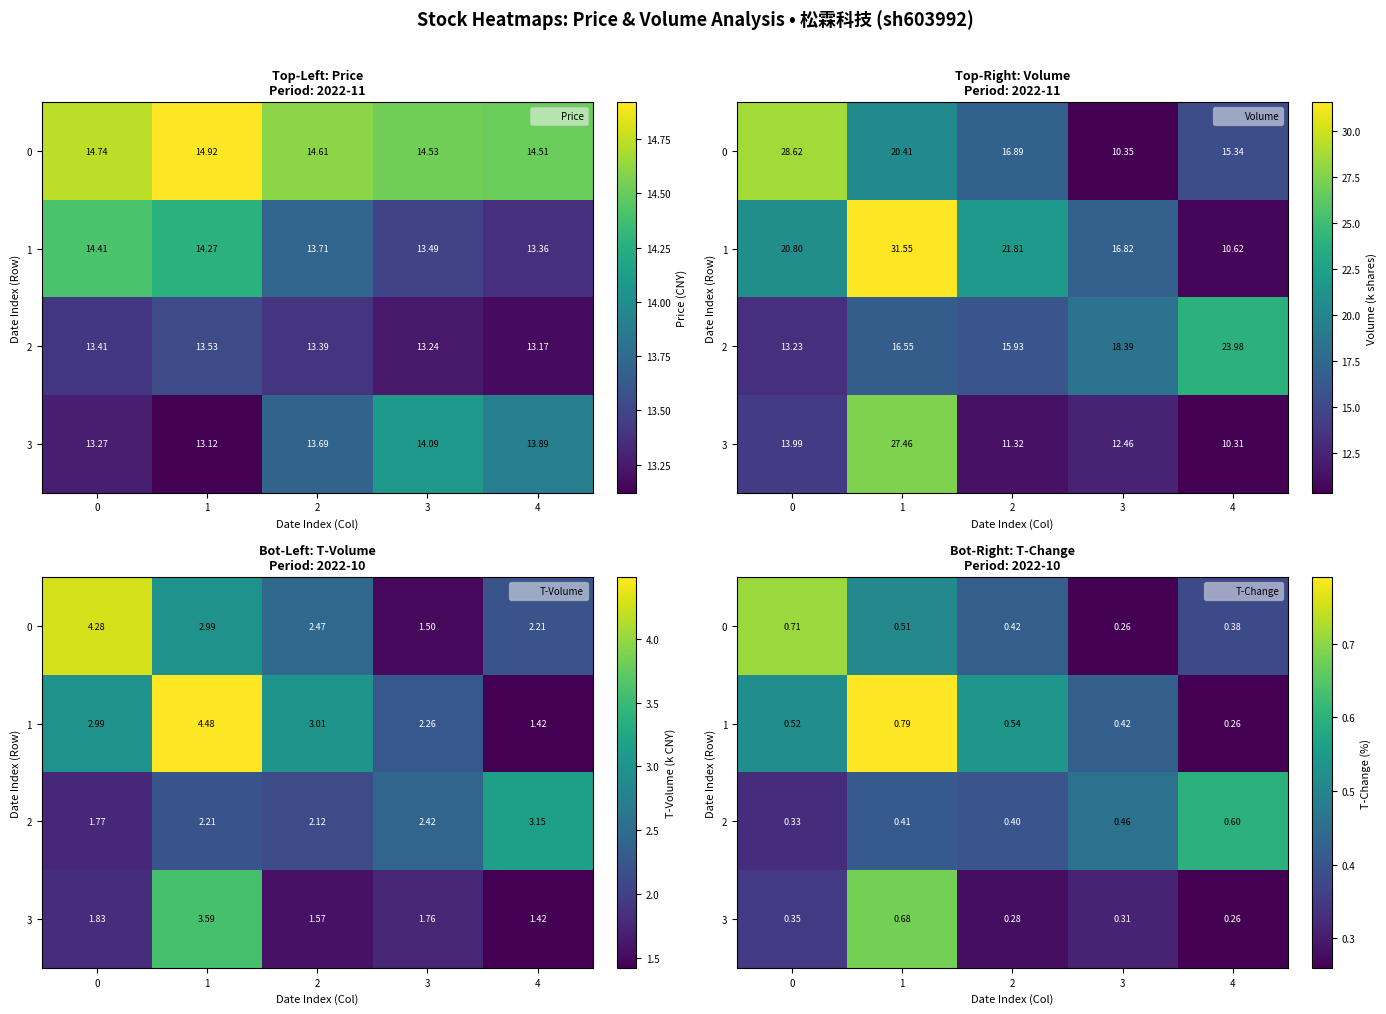

What is the spread (max minus min) of values at 2?

0.3